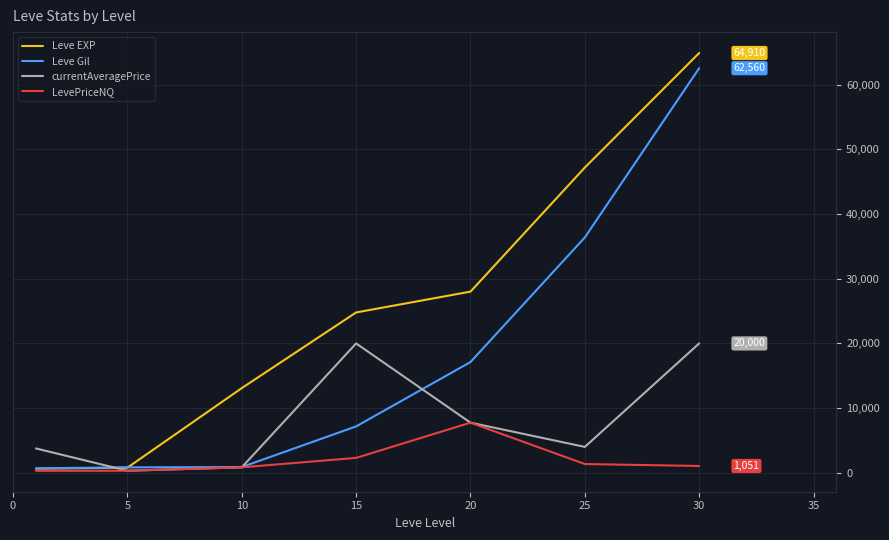

Which series has the largest total across all categories?

Leve EXP